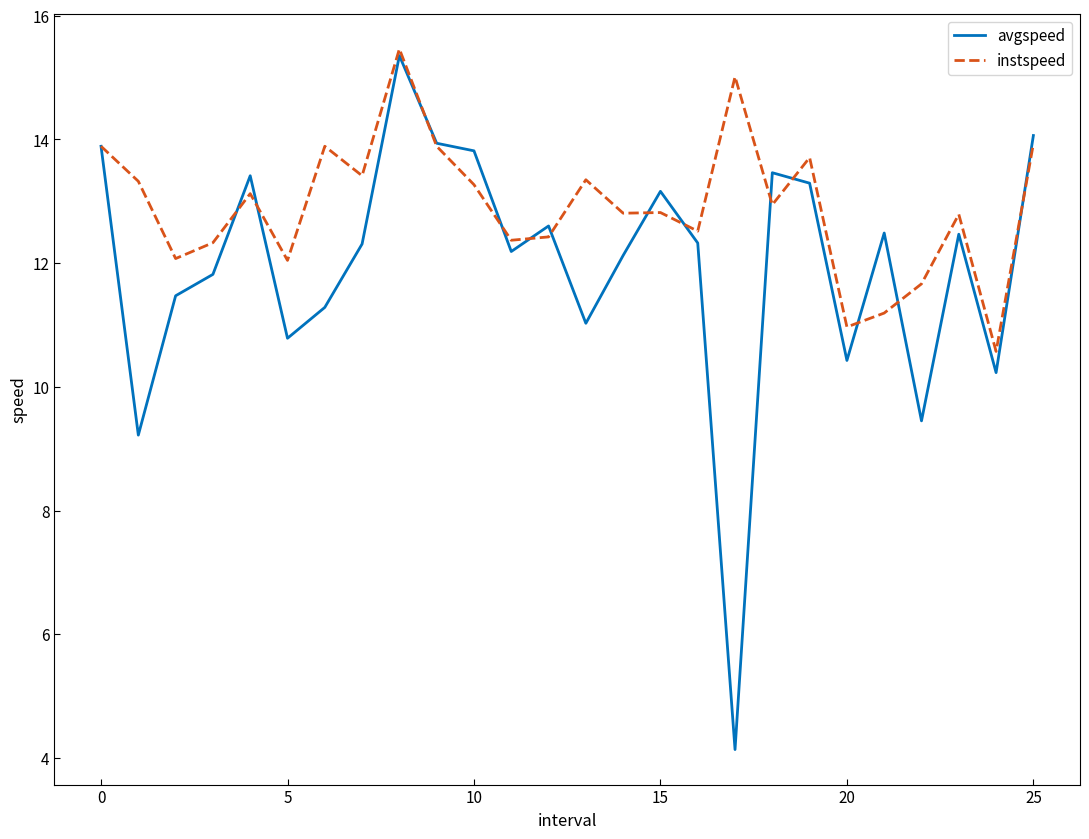

Rank the series by their average value, from lowest to highest.

avgspeed, instspeed